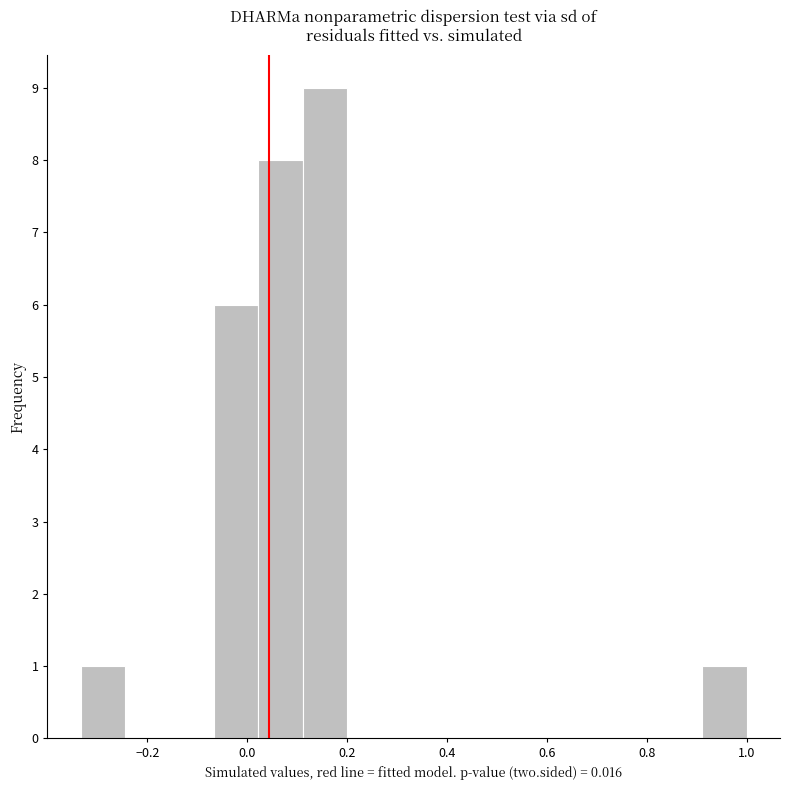

Reading left to right, transcribe this chart: for each bar, give the range it covers on the x-axis and its height. Neither the bar edges nor the heights are printed on the chart, so give them approximately, as read against the axes.

-0.34 to -0.24: 1
-0.24 to -0.16: 0
-0.16 to -0.06: 0
-0.06 to 0.02: 6
0.02 to 0.12: 8
0.12 to 0.20: 9
0.20 to 0.28: 0
0.28 to 0.38: 0
0.38 to 0.46: 0
0.46 to 0.56: 0
0.56 to 0.64: 0
0.64 to 0.74: 0
0.74 to 0.82: 0
0.82 to 0.92: 0
0.92 to 1.00: 1